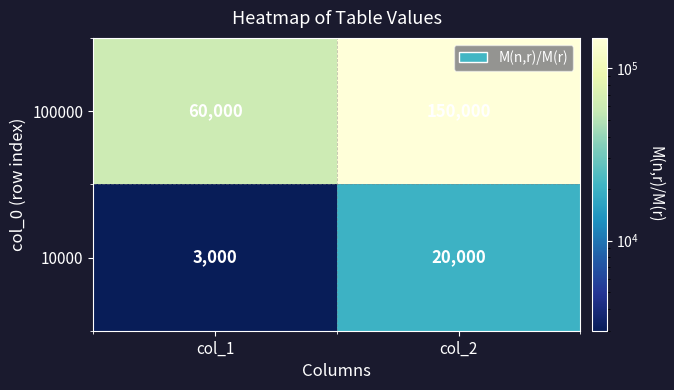

What is the difference between the 10000 values at col_2 and col_1?

17000